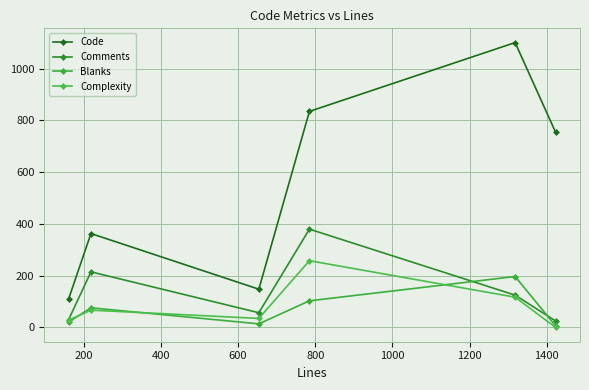

True or false: Comments and Complexity cross at least once.

False